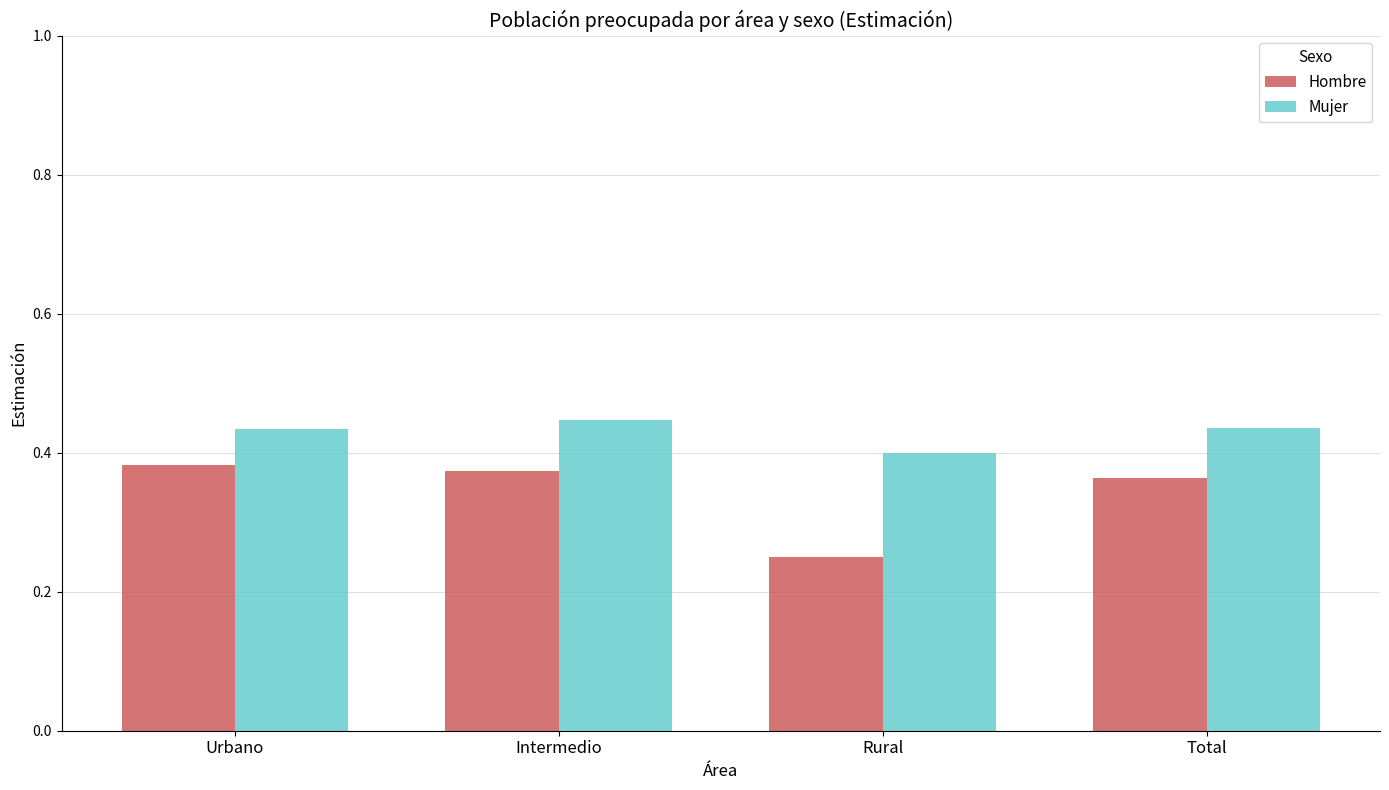

How many Hombre values are between 0 and 1?

4